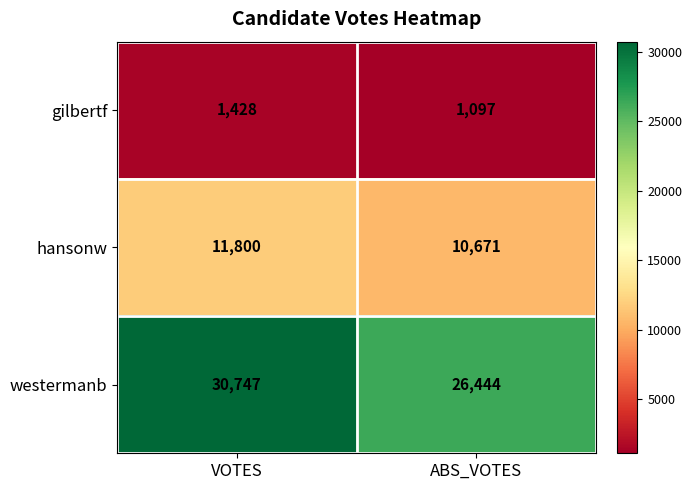

Read the hansonw value at ABS_VOTES.

10671